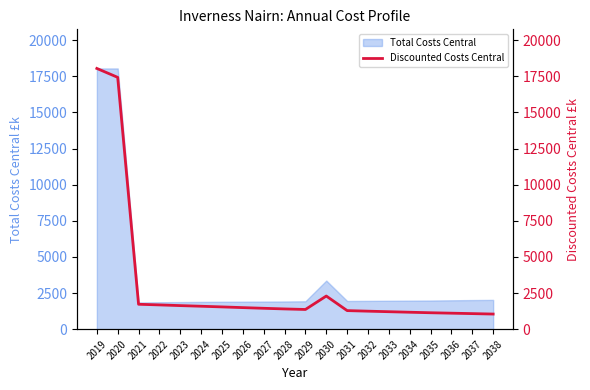

Does the chart display data point markers on the line(s)?

No